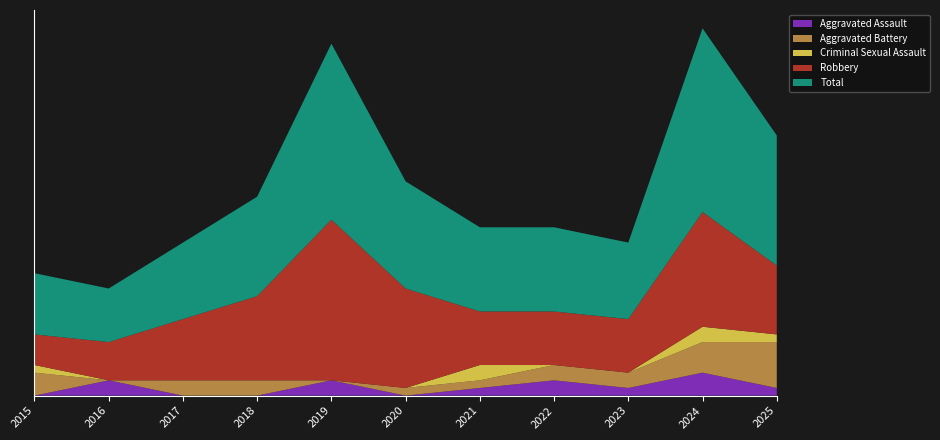

Reading left to right, what are all the values shown in this chart?

Aggravated Assault: 2015=0	2016=2	2017=0	2018=0	2019=2	2020=0	2021=1	2022=2	2023=1	2024=3	2025=1
Aggravated Battery: 2015=3	2016=0	2017=2	2018=2	2019=0	2020=1	2021=1	2022=2	2023=2	2024=4	2025=6
Criminal Sexual Assault: 2015=1	2016=0	2017=0	2018=0	2019=0	2020=0	2021=2	2022=0	2023=0	2024=2	2025=1
Robbery: 2015=4	2016=5	2017=8	2018=11	2019=21	2020=13	2021=7	2022=7	2023=7	2024=15	2025=9
Total: 2015=8	2016=7	2017=10	2018=13	2019=23	2020=14	2021=11	2022=11	2023=10	2024=24	2025=17